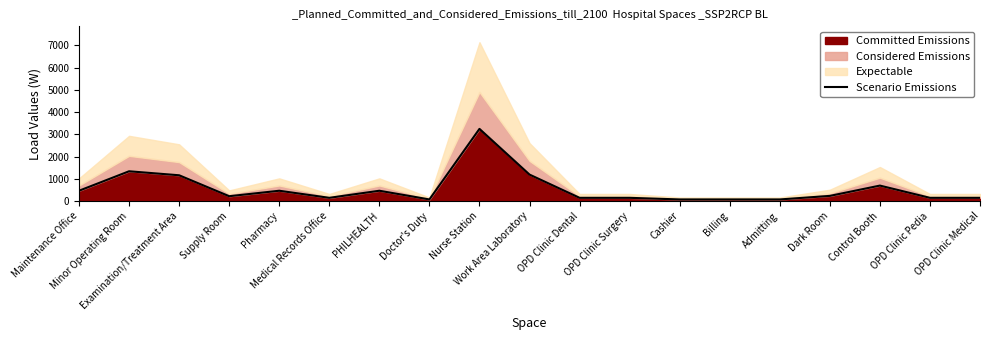

How many data points are above 217?

10